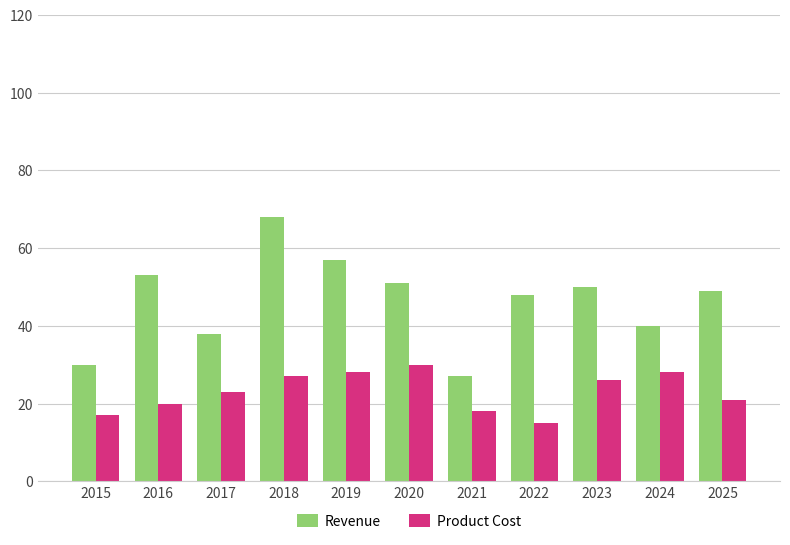

Reading left to right, list all the values displayed in this chart.

Revenue: 30	53	38	68	57	51	27	48	50	40	49
Product Cost: 17	20	23	27	28	30	18	15	26	28	21